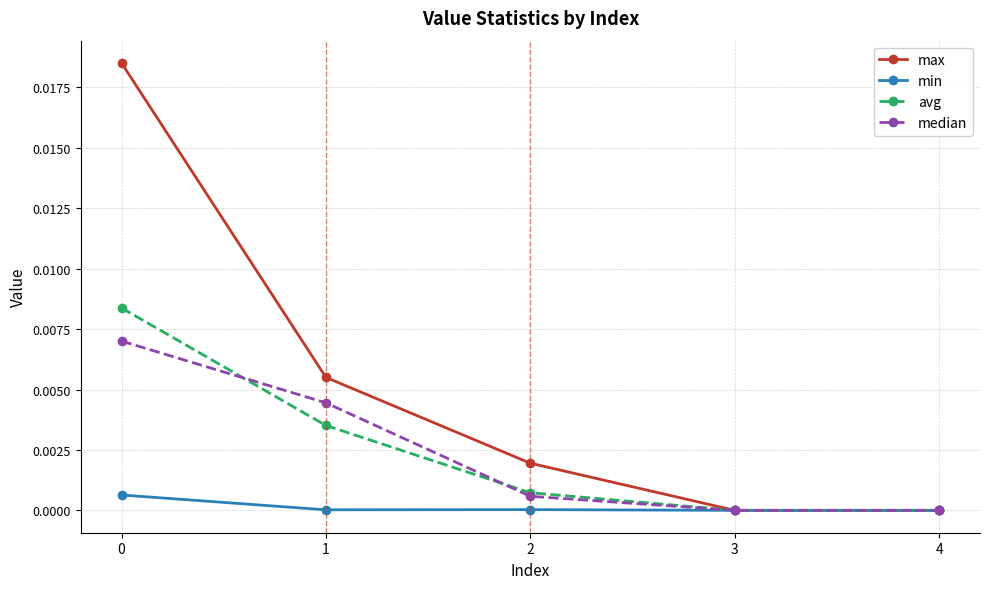

Is it true that min equals 0.0 at 0?

True